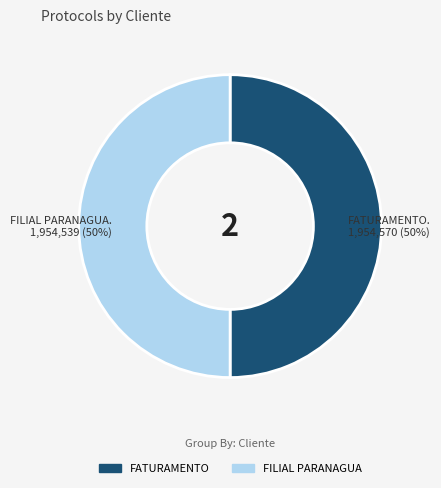

To the nearest percent, what is the combined percentage of FATURAMENTO and FILIAL PARANAGUA?

100%